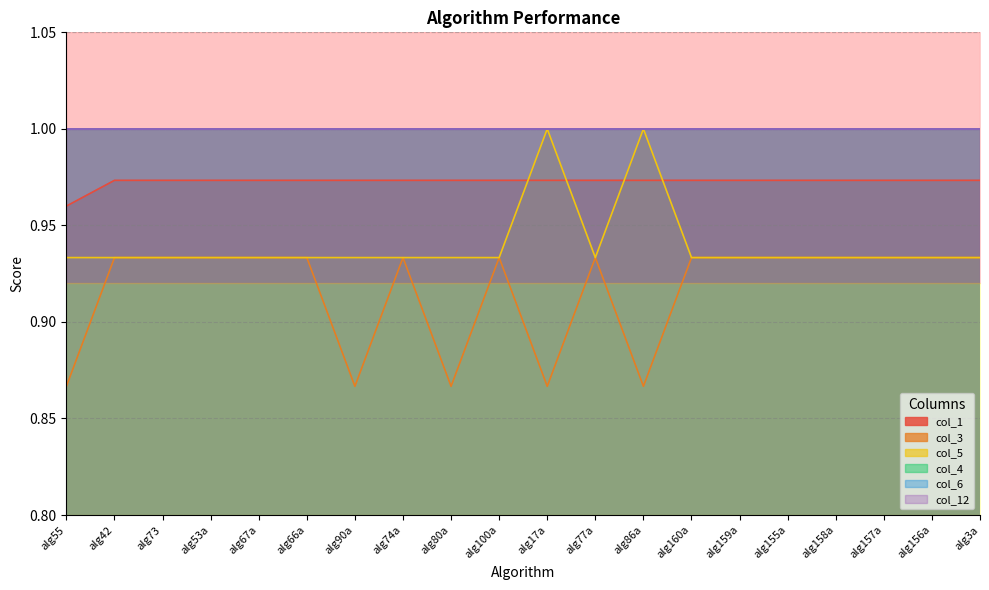

True or false: col_3 has a value of 0.3 at alg156a.

False